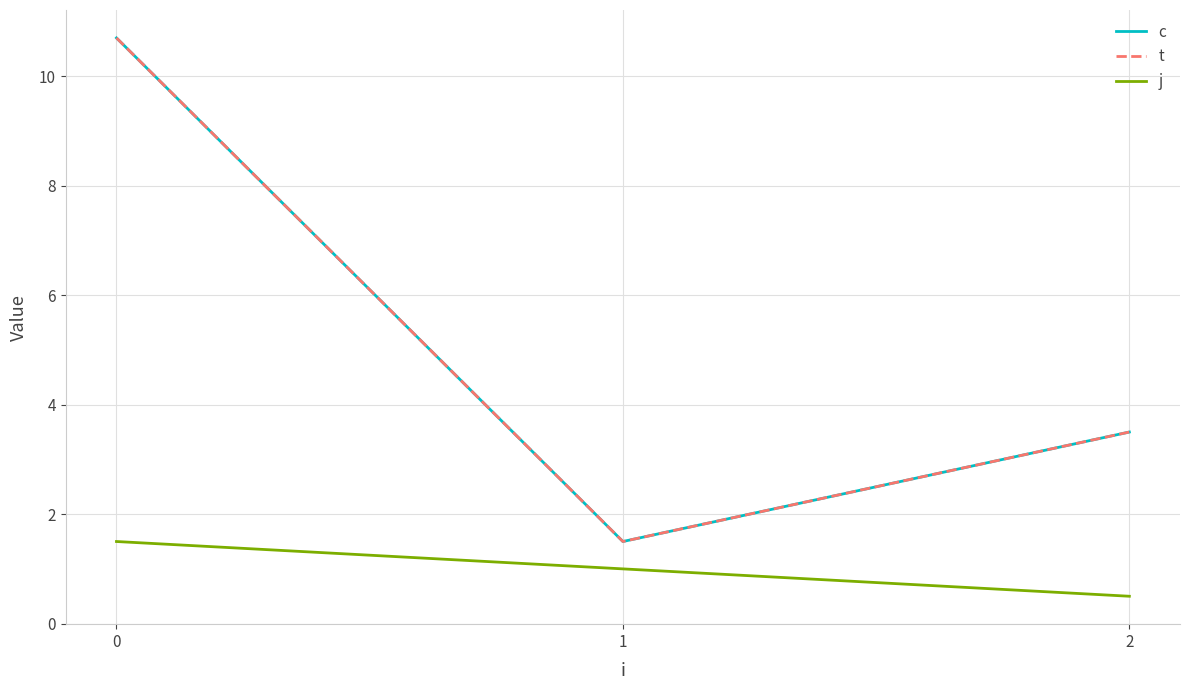

Is this an area chart (filled region under the line)?

No